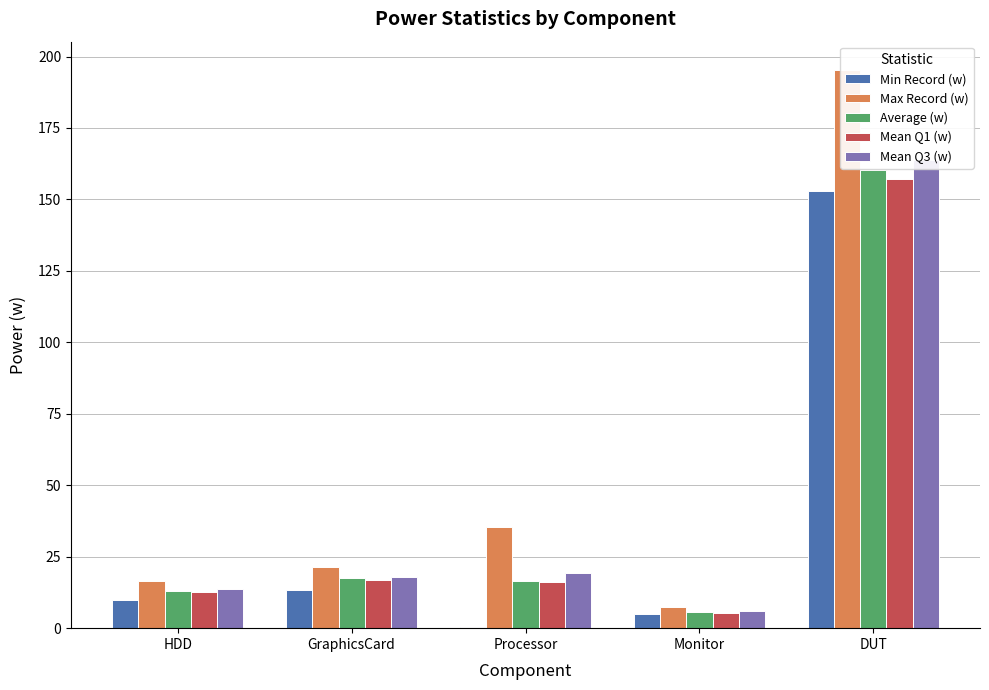

Which has a higher value, Monitor or DUT?

DUT